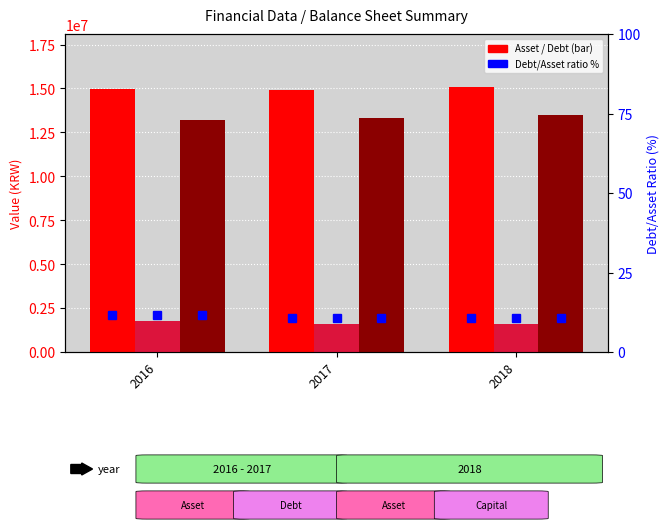

List the labels in order of Asset value, smallest first.

2017, 2016, 2018